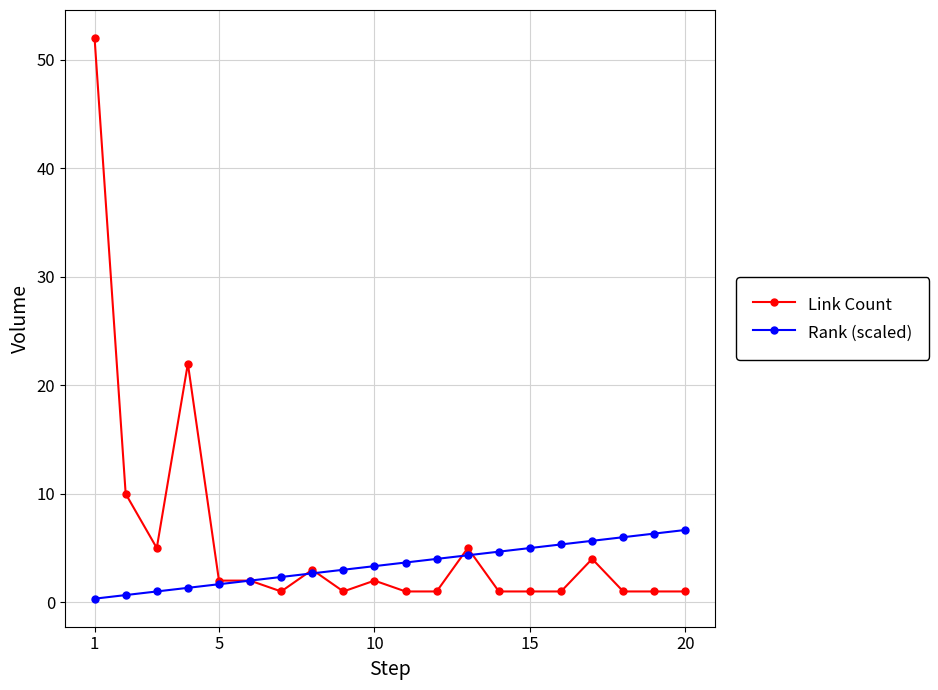

What is the value of the Rank (scaled) point at the 5th from the left?

1.7